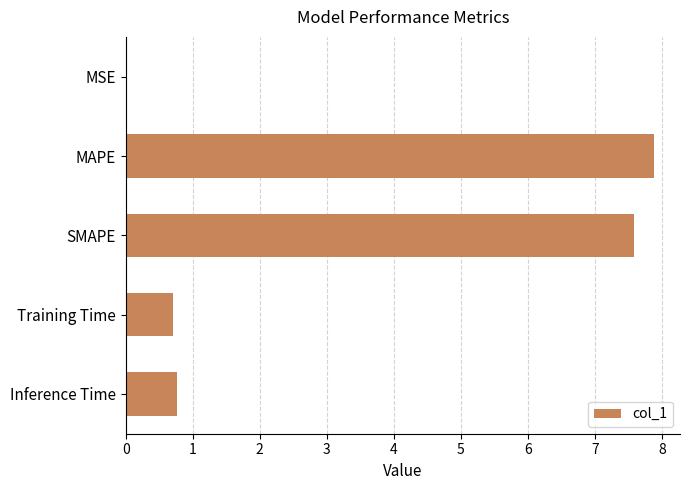

What is the change in value from MAPE to Inference Time?

-7.1